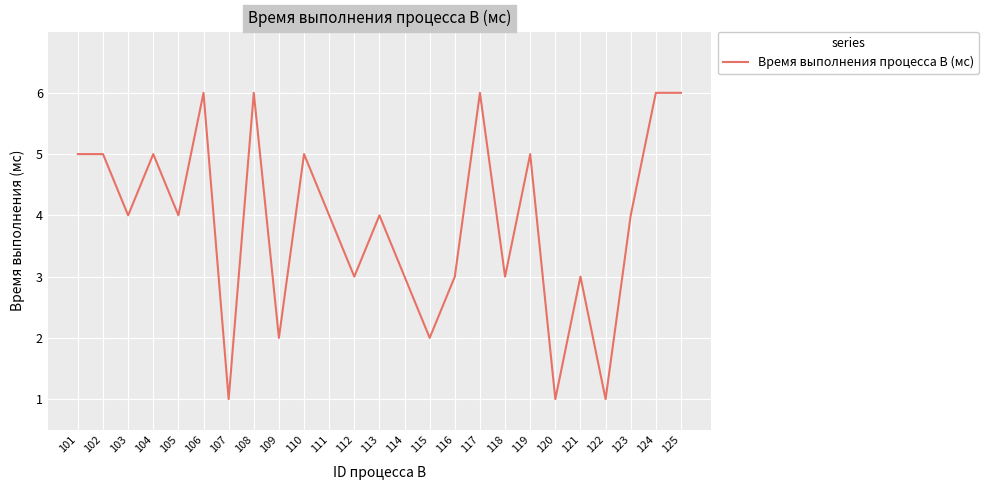

Approximately how many times larger is the value at 105 compared to 115?

2.0